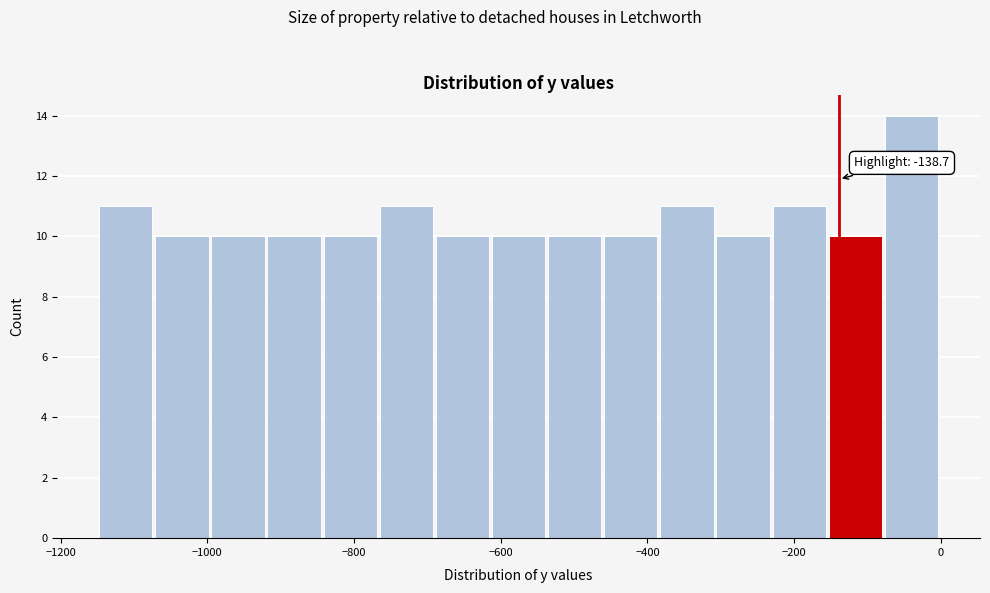

Around what value on the x-axis is the tallest bar? Give the approximate position of its centre, as read against the axis.

-40